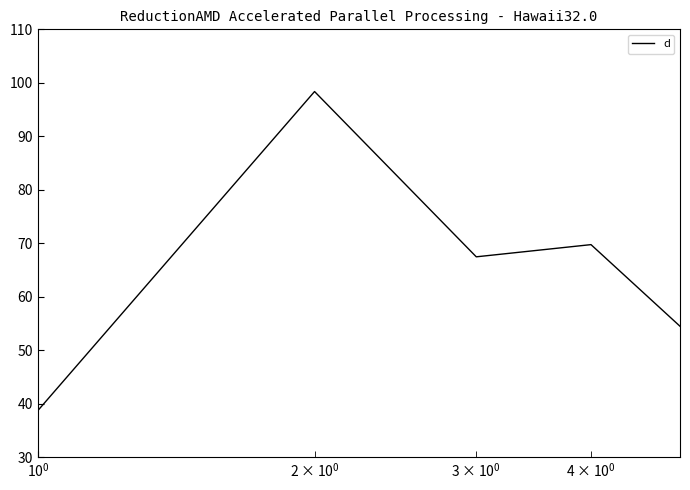

Reading left to right, what are all the values shown in this chart?

38.8	98.4	67.5	69.8	54.5